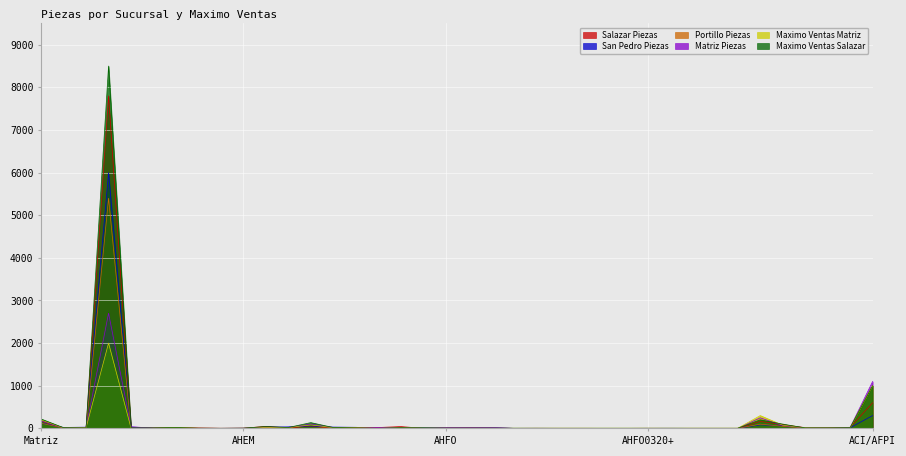

True or false: Matriz Piezas has a value of 359 at ACI0001.

False